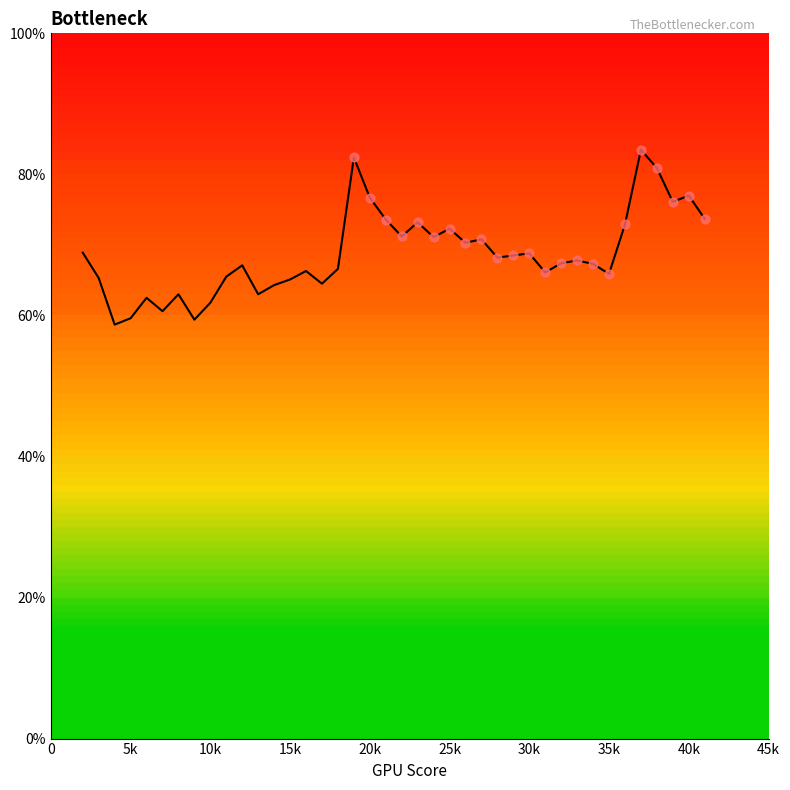

What is the maximum value shown in the chart?

83.5